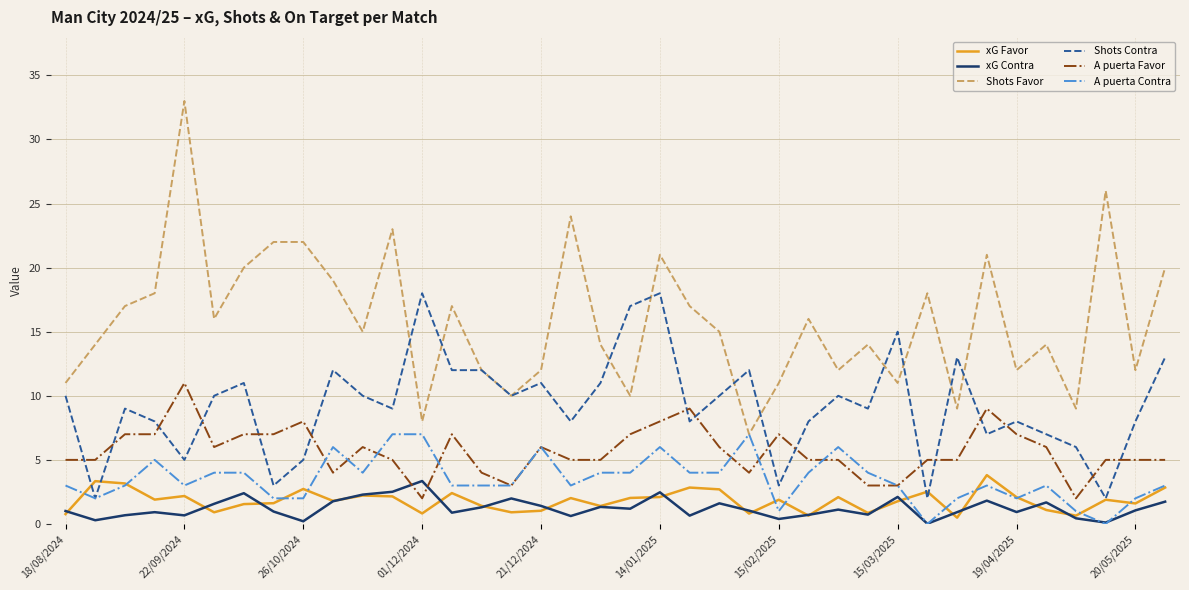

Count the number of data series in this chart.

6